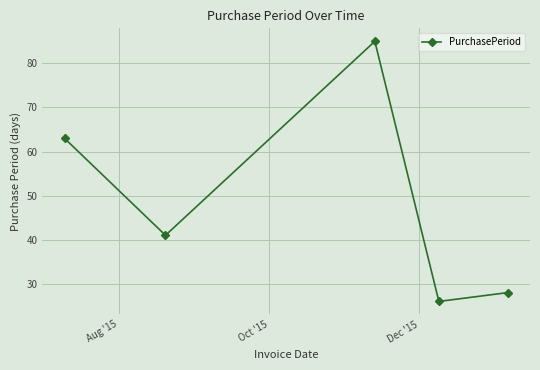

What is the minimum value shown in the chart?

26